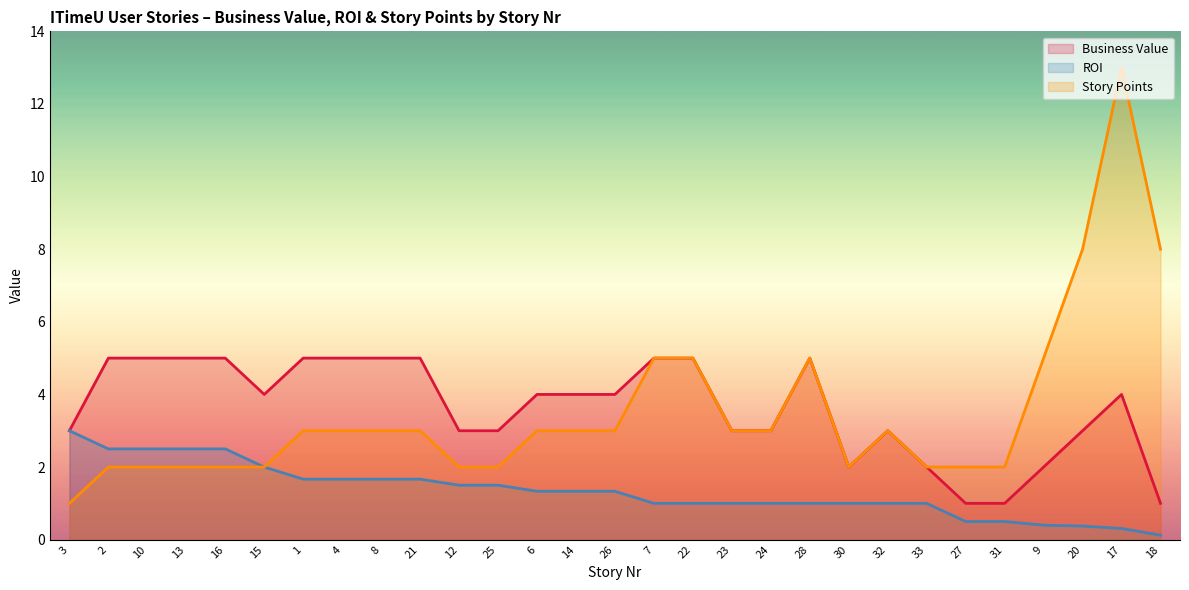

List the series in order of their peak value, lowest first.

ROI, Business Value, Story Points